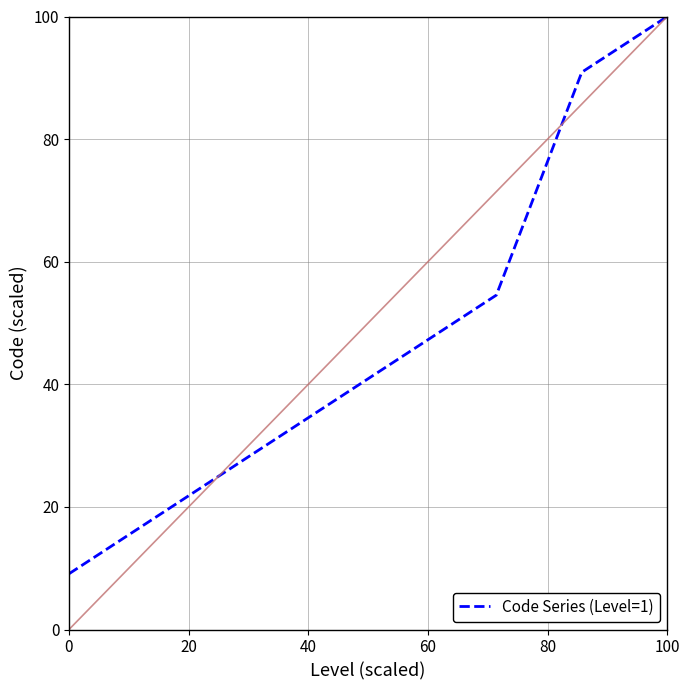

Count the number of data series in this chart.

1